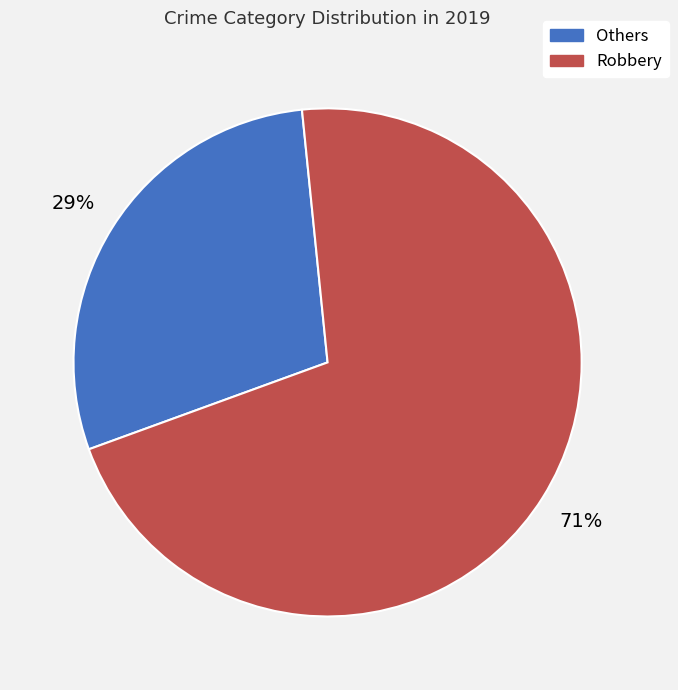

To the nearest percent, what is the difference between the Robbery and Others slice percentages?

42%